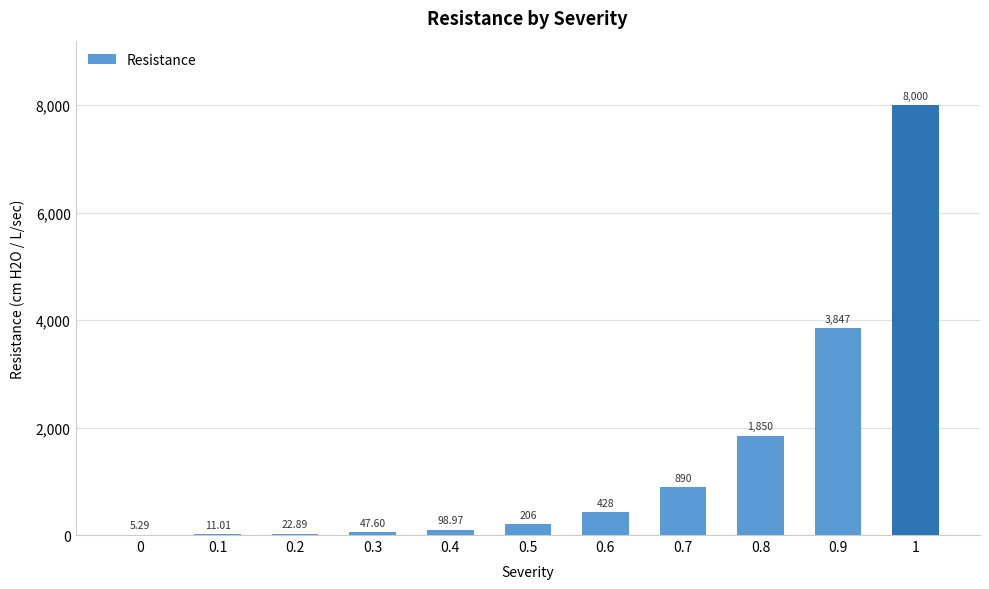

What is the approximate value at 0.1?

11.0